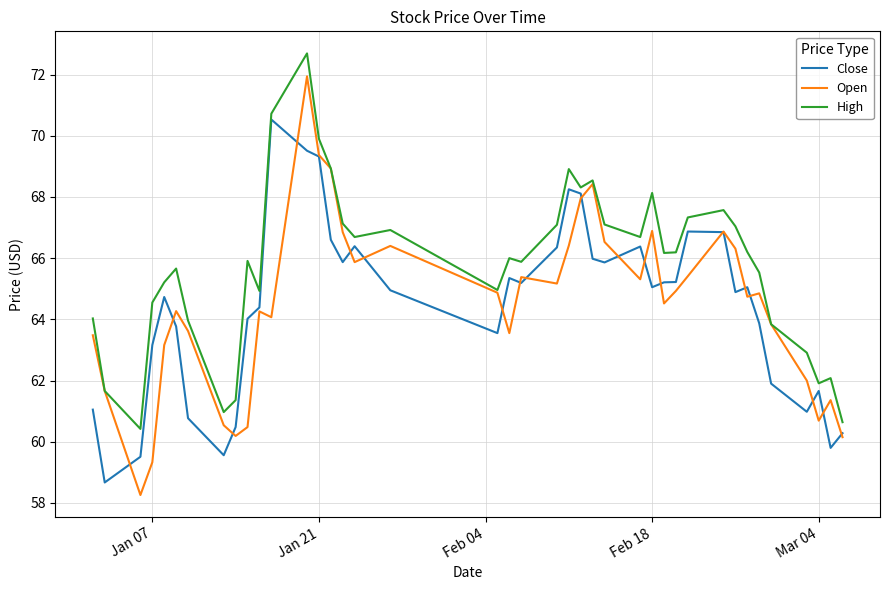

Rank the series by their maximum value, from lowest to highest.

Close, Open, High